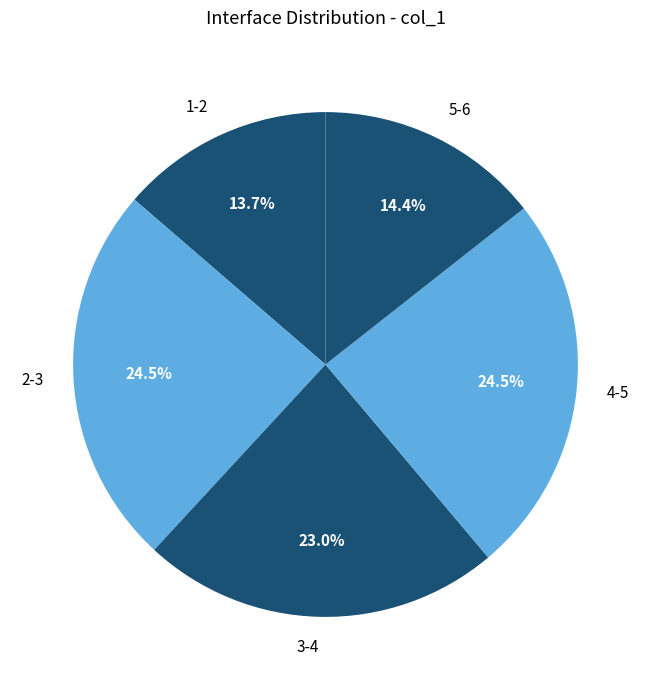

How much of the chart is everything except 1-2?

86.3%